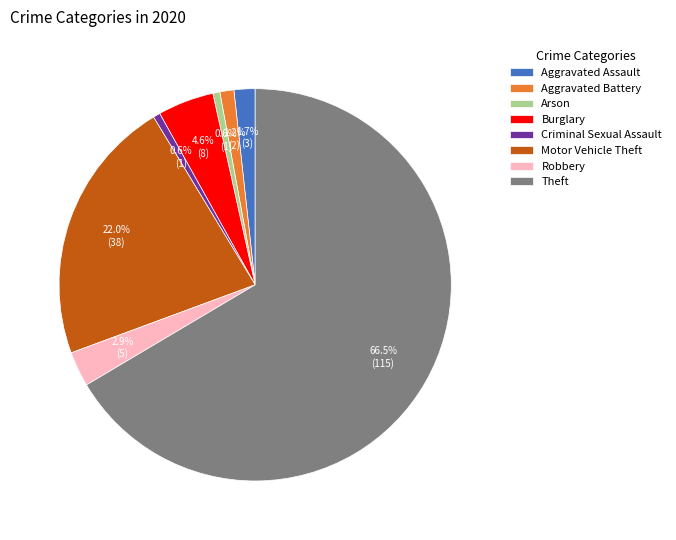

True or false: Burglary accounts for 16% of the total.

False